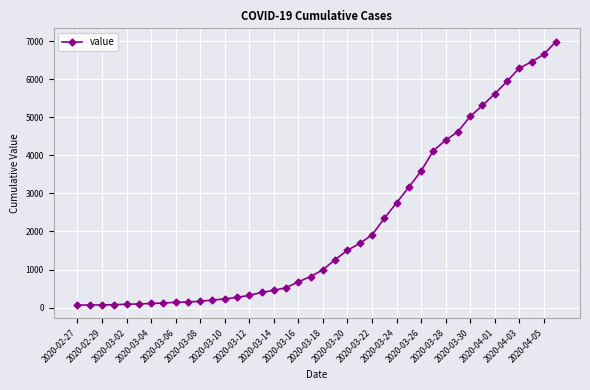

What is the average value?

2142